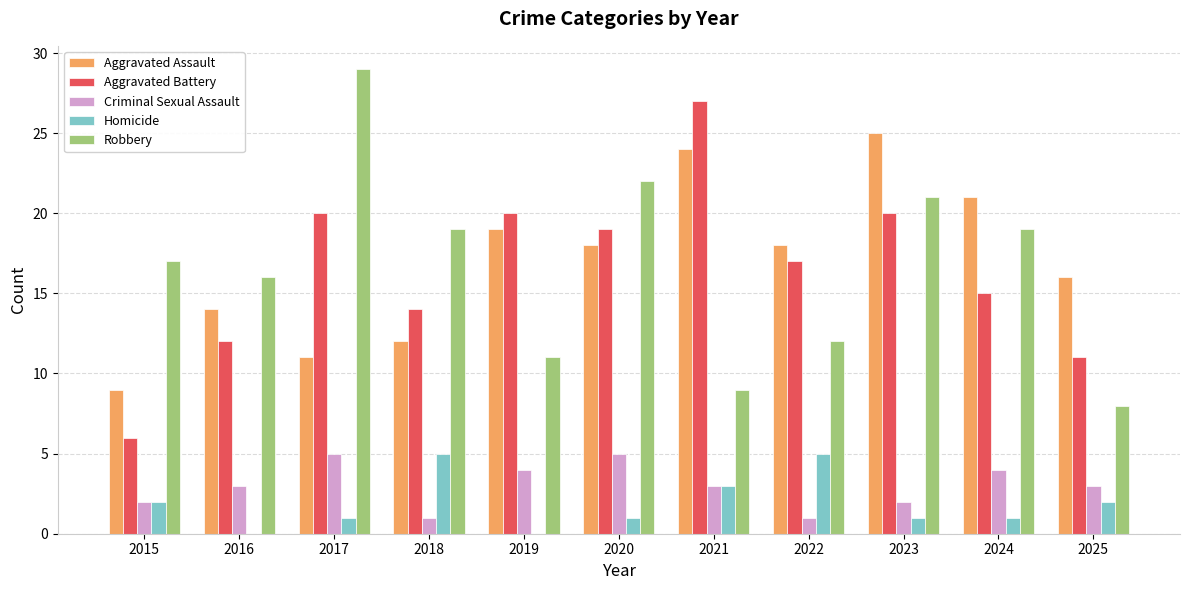

Which series has the largest total across all categories?

Aggravated Assault